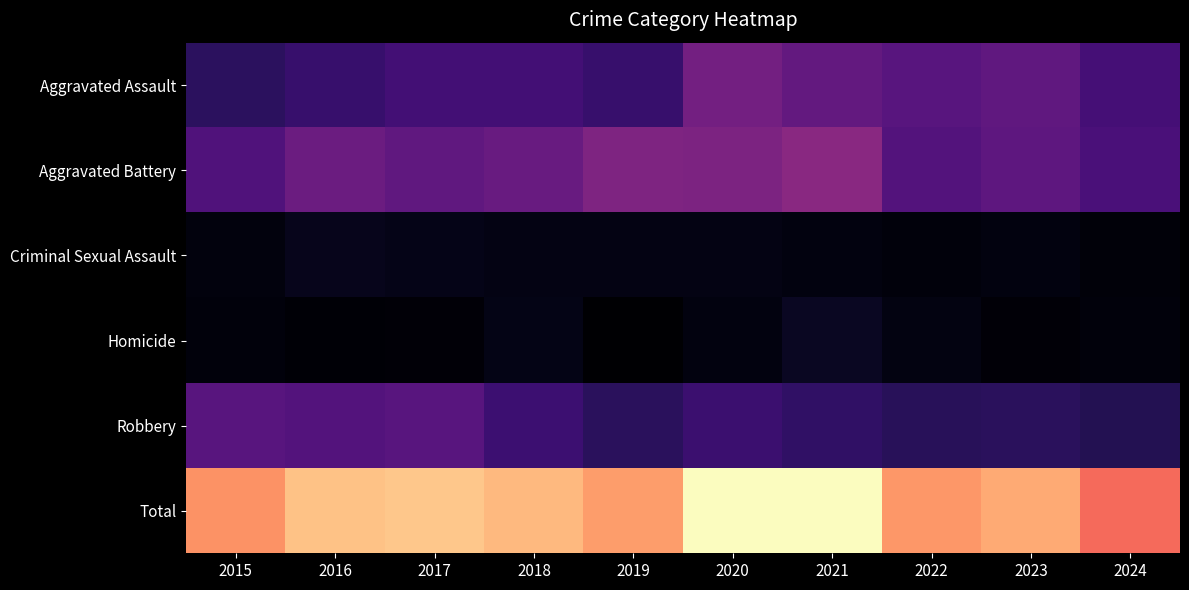

Which series has the largest total across all categories?

Total